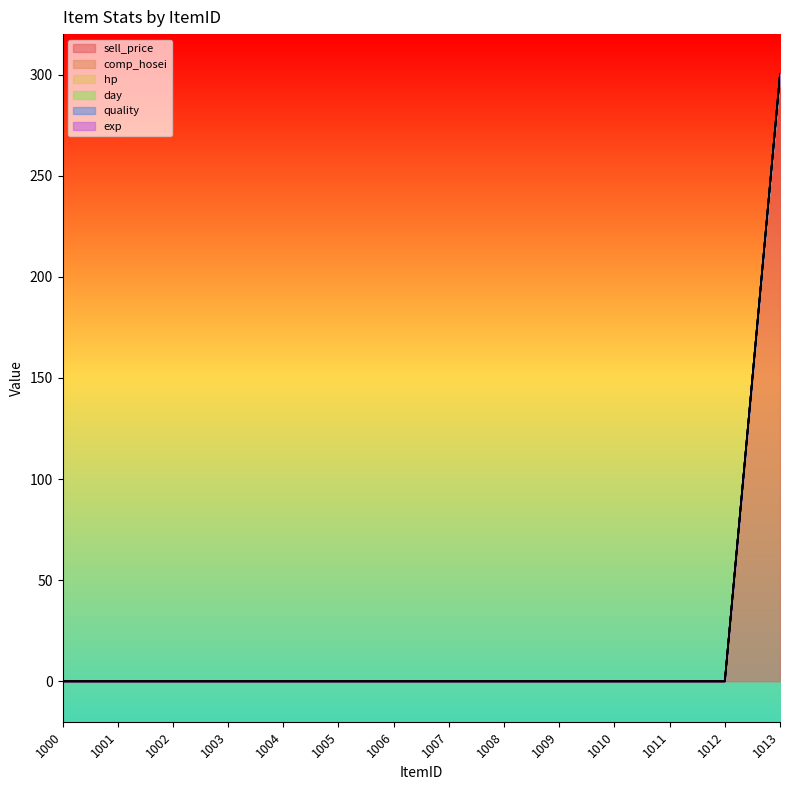

Which series has the largest total across all categories?

sell_price